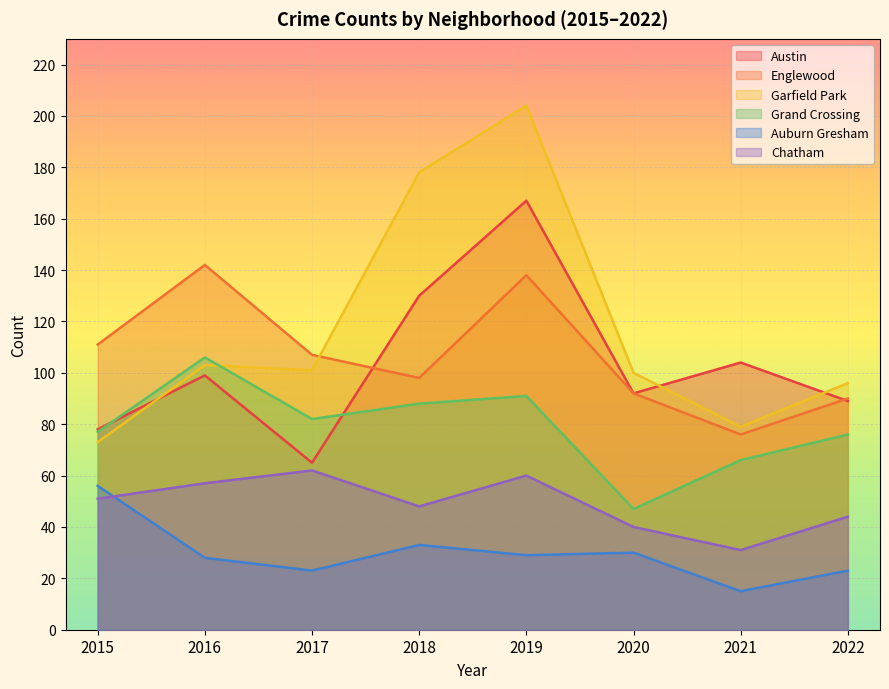

At how many categories does at least one series exceed 167?

2